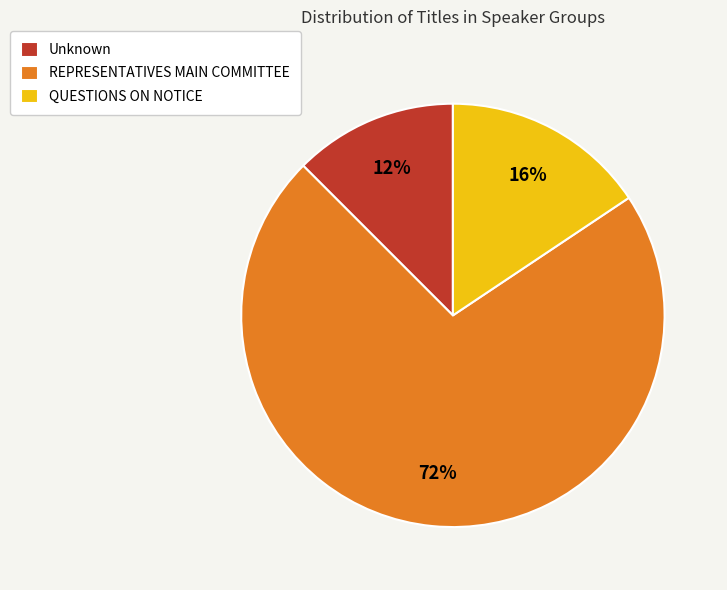

What percentage is the REPRESENTATIVES MAIN COMMITTEE slice, to the nearest percent?

72%